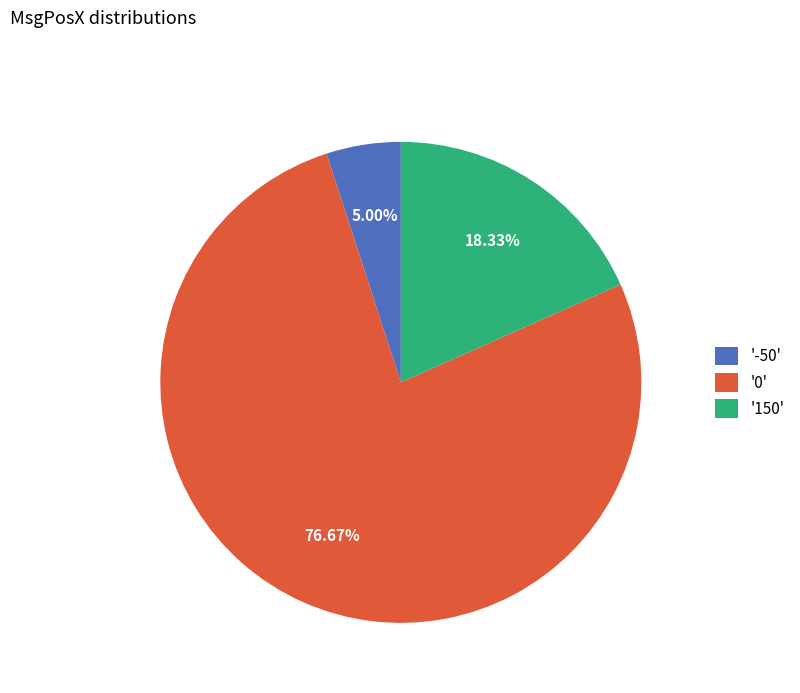

Is the sum of '-50' and '150' greater than half?

No